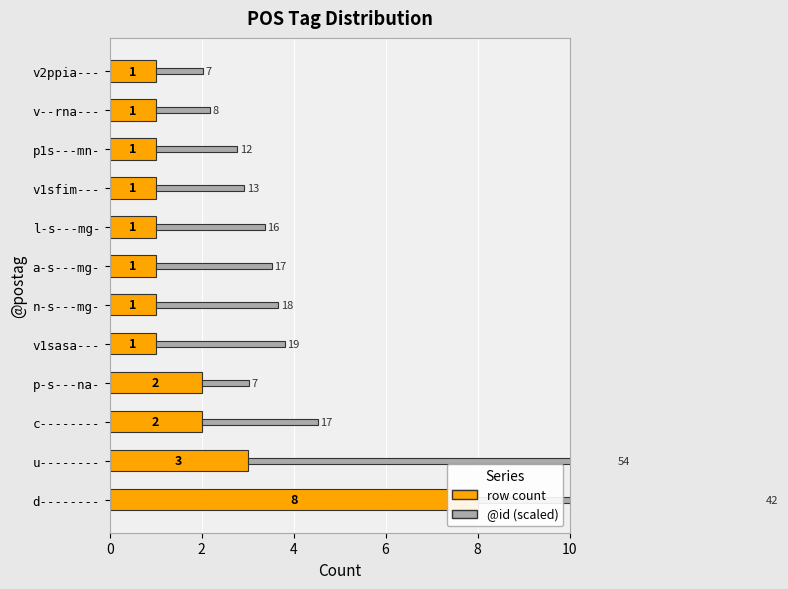

What are all the series names shown in the legend?

row count, @id (scaled)